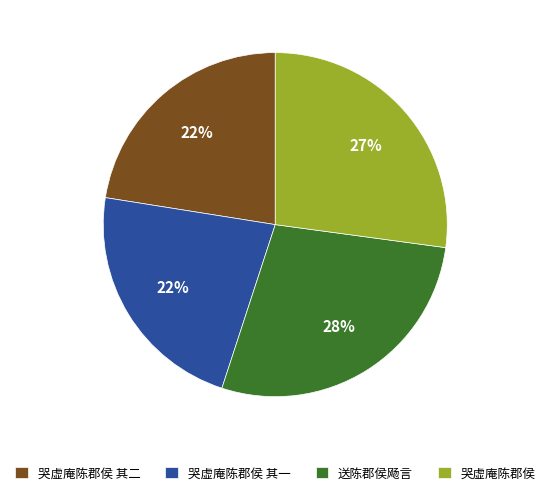

Which has a higher value, 哭虚庵陈郡侯 其一 or 哭虚庵陈郡侯?

哭虚庵陈郡侯